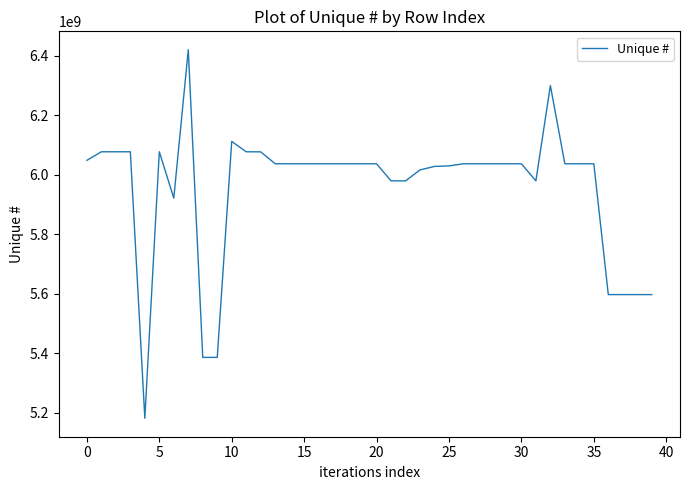

What is the difference between the maximum and minimum values?

1238210253